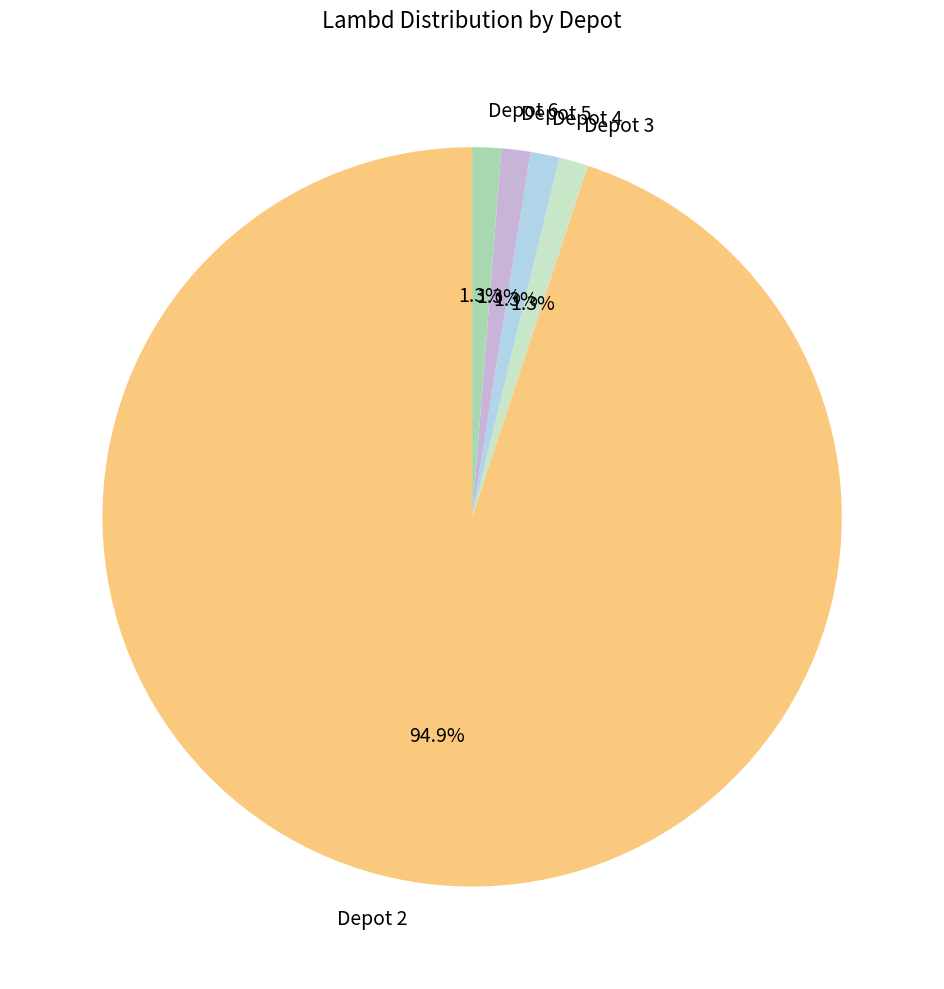

How much of the chart is everything except Depot 4?

98.7%